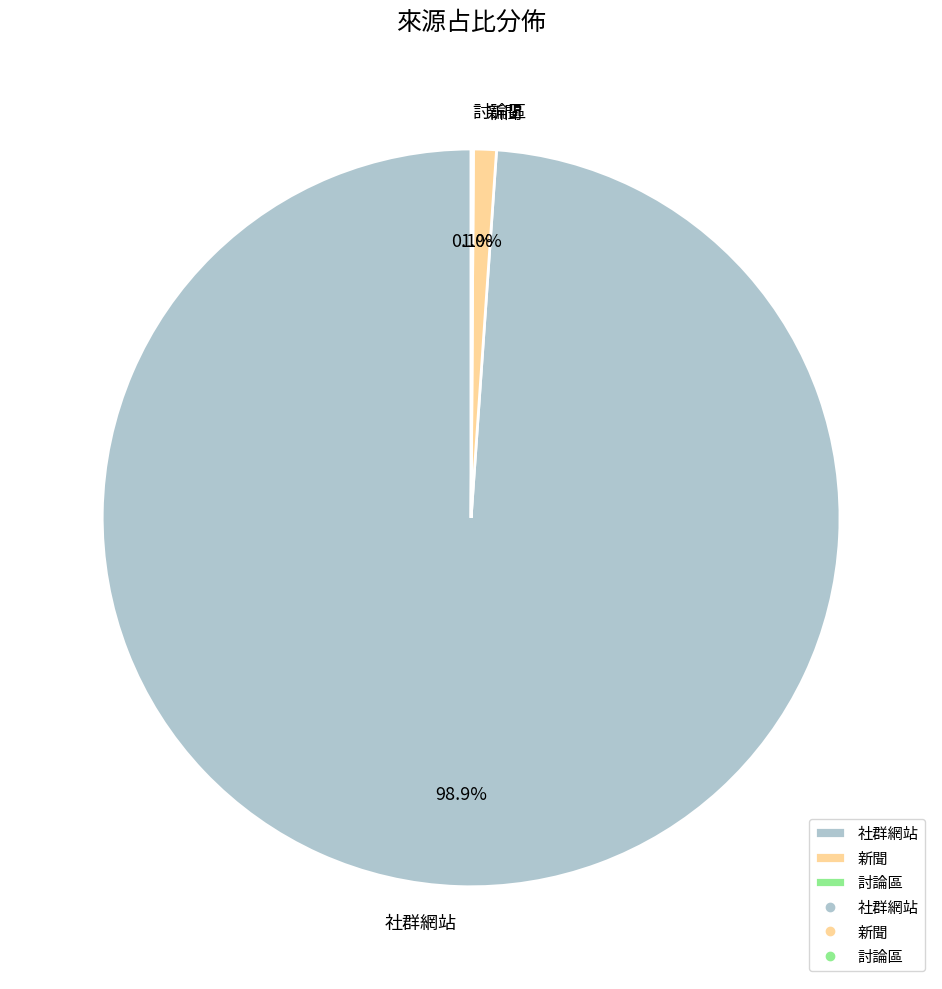

To the nearest percent, what is the average slice percentage?

33%